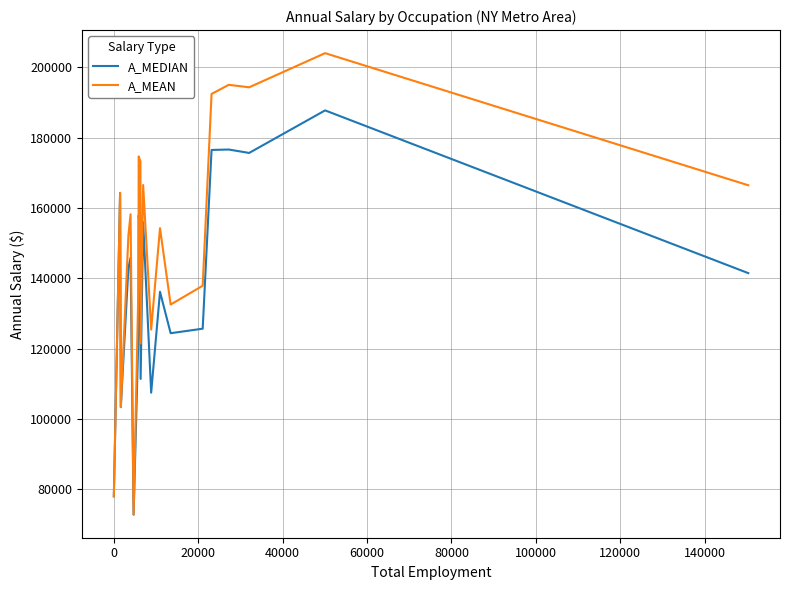

What is the difference between the maximum and minimum values in the A_MEAN series?

131350